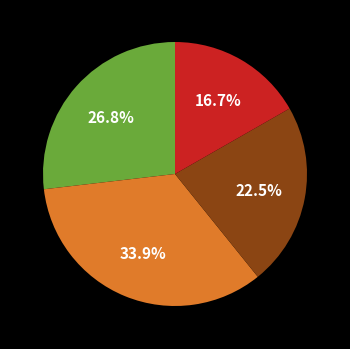

Does any single category account for the majority?

No